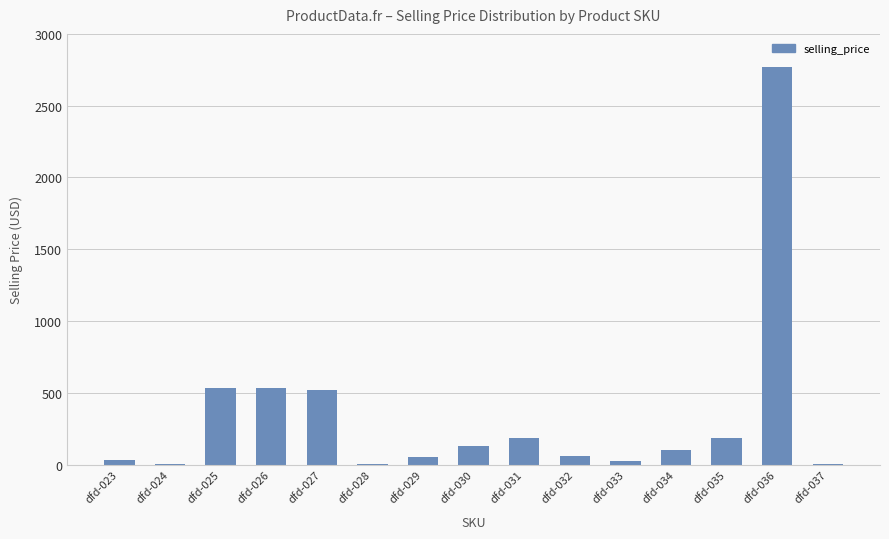

What is the sum of the values at dfd-030 and dfd-034?

234.3